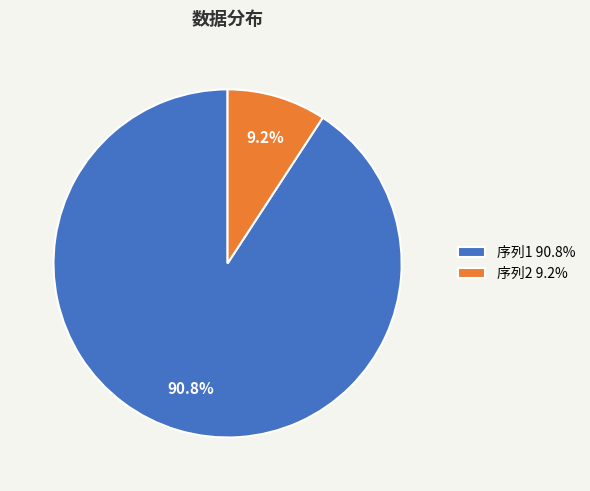

What is the ratio of the value at 序列1 90.8% to the value at 序列2 9.2%?

9.9